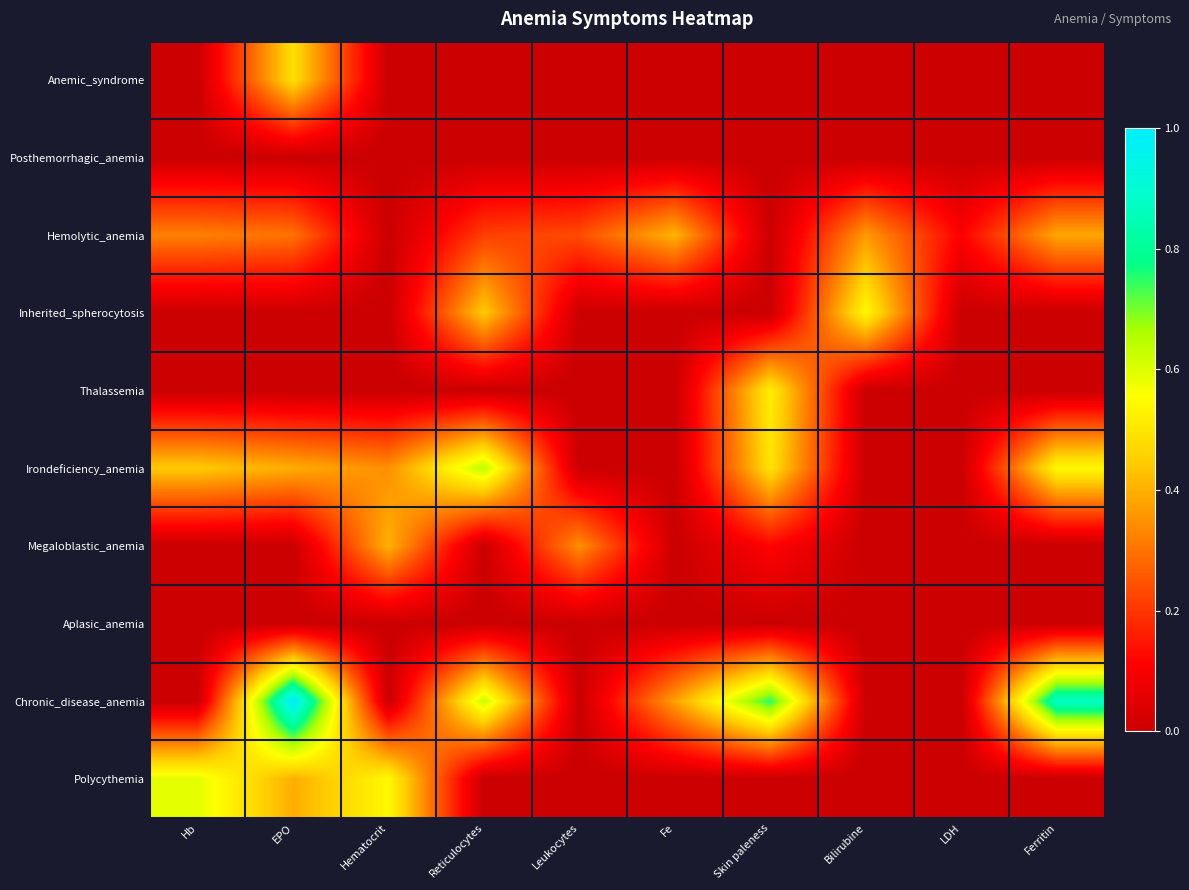

Reading left to right, extract all data points from this chart.

Anemic_syndrome: Hb=0.0	EPO=0.5	Hematocrit=0.0	Reticulocytes=0.0	Leukocytes=0.0	Fe=0.0	Skin paleness=0.0	Bilirubine=0.0	LDH=0.0	Ferritin=0.0
Posthemorrhagic_anemia: Hb=0.0	EPO=0.0	Hematocrit=0.0	Reticulocytes=0.0	Leukocytes=0.0	Fe=0.0	Skin paleness=0.0	Bilirubine=0.0	LDH=0.0	Ferritin=0.0
Hemolytic_anemia: Hb=0.3	EPO=0.3	Hematocrit=0.0	Reticulocytes=0.2	Leukocytes=0.2	Fe=0.4	Skin paleness=0.0	Bilirubine=0.4	LDH=0.1	Ferritin=0.4
Inherited_spherocytosis: Hb=0.0	EPO=0.0	Hematocrit=0.0	Reticulocytes=0.4	Leukocytes=0.0	Fe=0.0	Skin paleness=0.0	Bilirubine=0.5	LDH=0.0	Ferritin=0.0
Thalassemia: Hb=0.0	EPO=0.0	Hematocrit=0.0	Reticulocytes=0.0	Leukocytes=0.0	Fe=0.0	Skin paleness=0.5	Bilirubine=0.0	LDH=0.0	Ferritin=0.0
Irondeficiency_anemia: Hb=0.4	EPO=0.4	Hematocrit=0.3	Reticulocytes=0.6	Leukocytes=0.0	Fe=0.0	Skin paleness=0.5	Bilirubine=0.0	LDH=0.0	Ferritin=0.5
Megaloblastic_anemia: Hb=0.0	EPO=0.0	Hematocrit=0.4	Reticulocytes=0.0	Leukocytes=0.3	Fe=0.0	Skin paleness=0.1	Bilirubine=0.0	LDH=0.0	Ferritin=0.0
Aplasic_anemia: Hb=0.0	EPO=0.0	Hematocrit=0.0	Reticulocytes=0.0	Leukocytes=0.0	Fe=0.0	Skin paleness=0.0	Bilirubine=0.0	LDH=0.0	Ferritin=0.0
Chronic_disease_anemia: Hb=0.0	EPO=1.0	Hematocrit=0.0	Reticulocytes=0.6	Leukocytes=0.0	Fe=0.4	Skin paleness=0.8	Bilirubine=0.0	LDH=0.0	Ferritin=0.9
Polycythemia: Hb=0.6	EPO=0.4	Hematocrit=0.5	Reticulocytes=0.0	Leukocytes=0.0	Fe=0.0	Skin paleness=0.0	Bilirubine=0.0	LDH=0.0	Ferritin=0.0